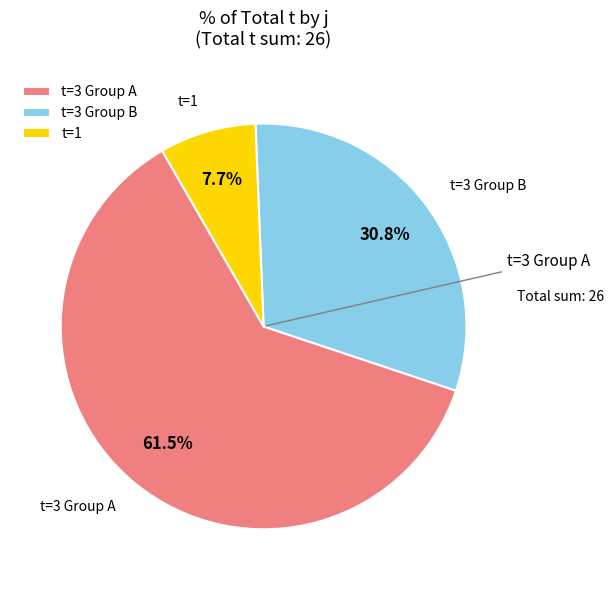

How much of the chart is everything except t=1?

92.3%